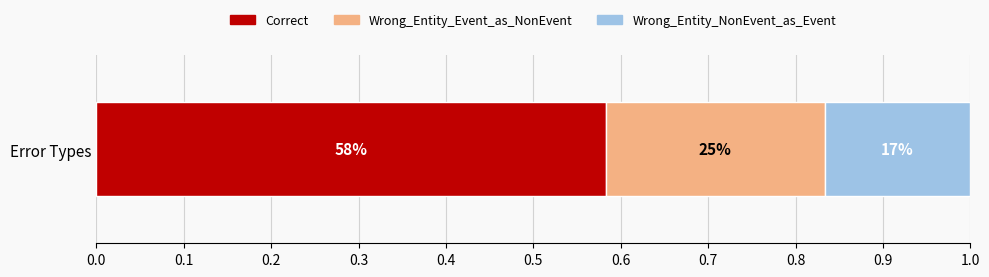

What are all the series names shown in the legend?

Correct, Wrong_Entity_Event_as_NonEvent, Wrong_Entity_NonEvent_as_Event